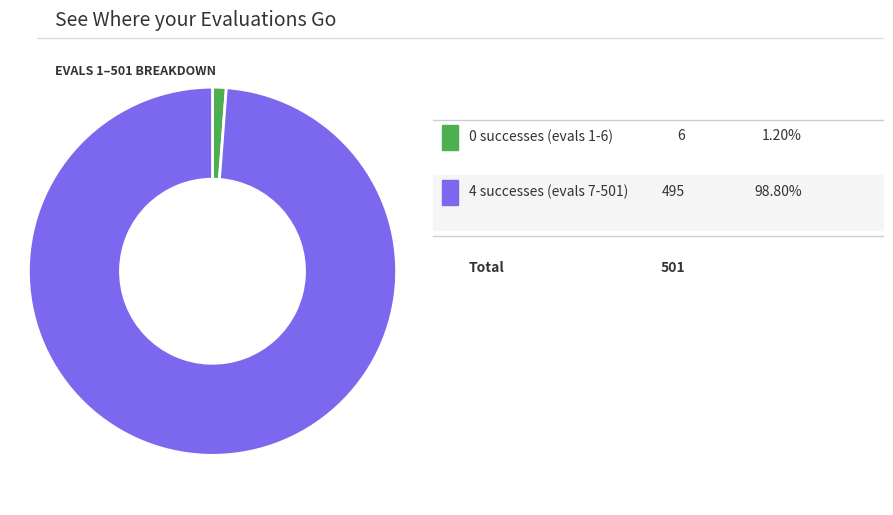

Does any single category account for the majority?

Yes